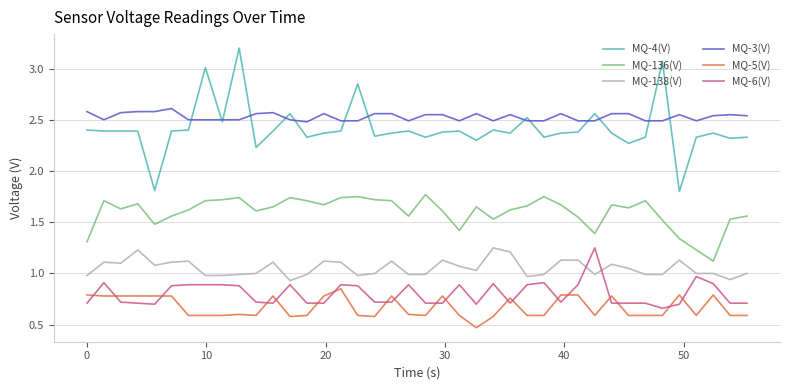

True or false: MQ-136(V) and MQ-6(V) cross at least once.

False